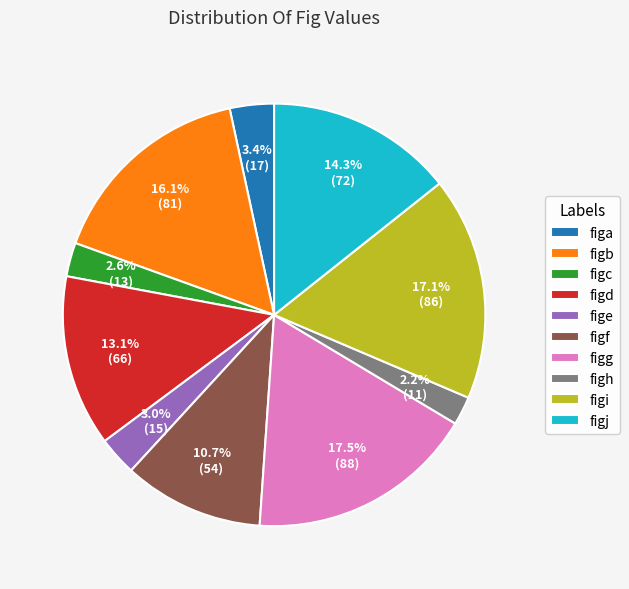

Approximately how many times larger is the value at figa compared to figd?

0.3